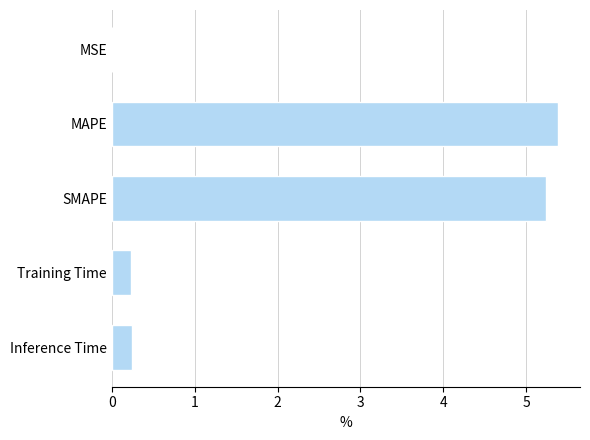

Between MAPE and SMAPE, which is larger?

MAPE